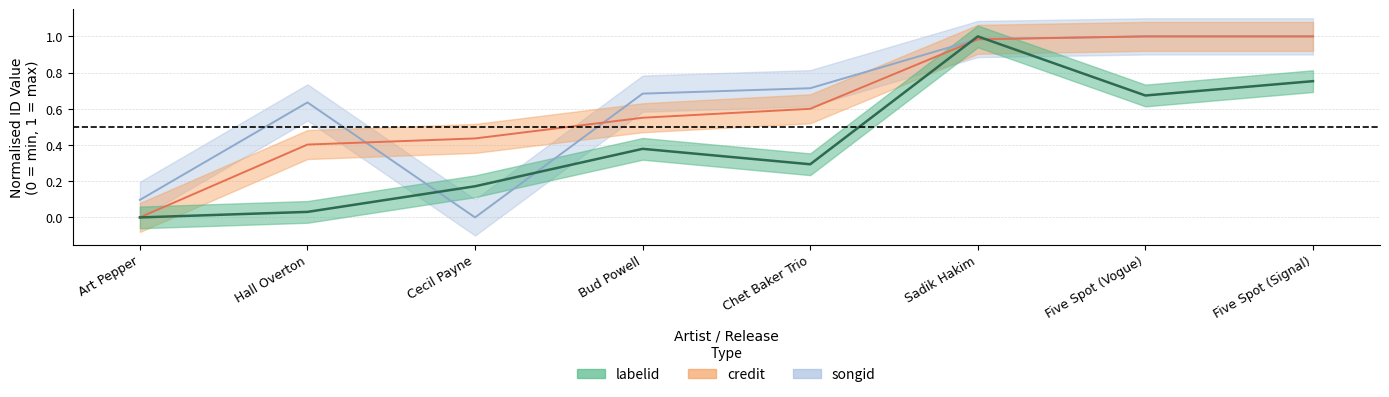

What is the difference between the highest and lowest values at Art Pepper?

0.1